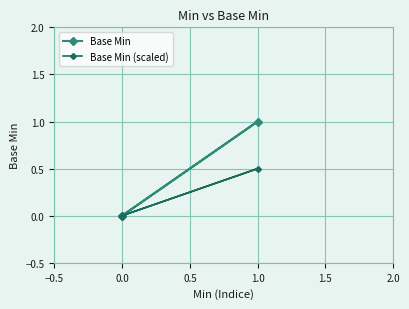

Which series has the widest spread of values?

Base Min